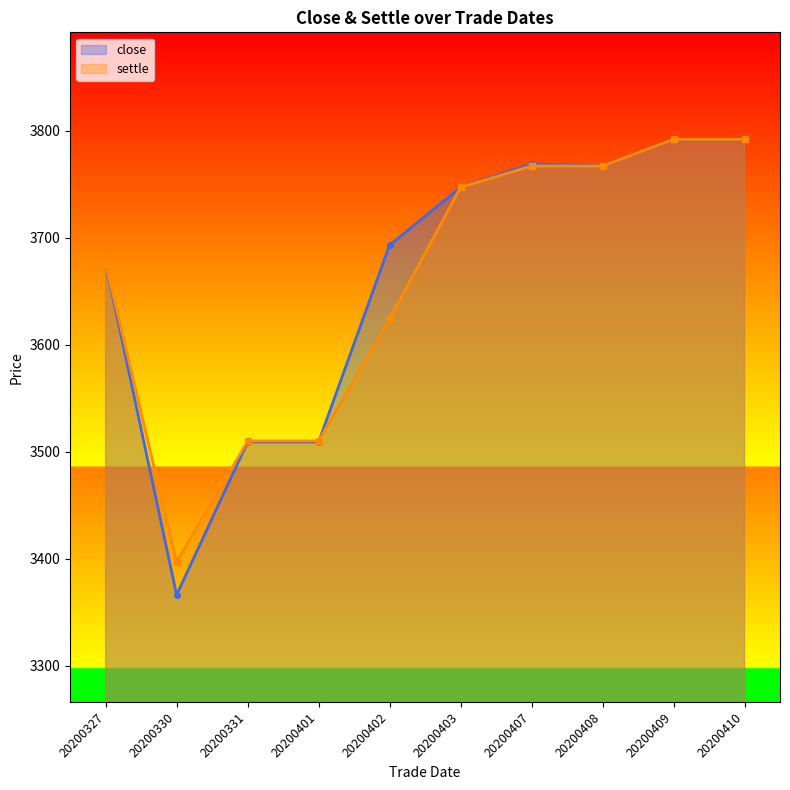

Reading left to right, transcribe all the data shown in this chart.

close: 20200327=3676	20200330=3366	20200331=3509	20200401=3509	20200402=3693	20200403=3747	20200407=3769	20200408=3767	20200409=3792	20200410=3792
settle: 20200327=3676	20200330=3397	20200331=3510	20200401=3510	20200402=3624	20200403=3747	20200407=3767	20200408=3767	20200409=3792	20200410=3792